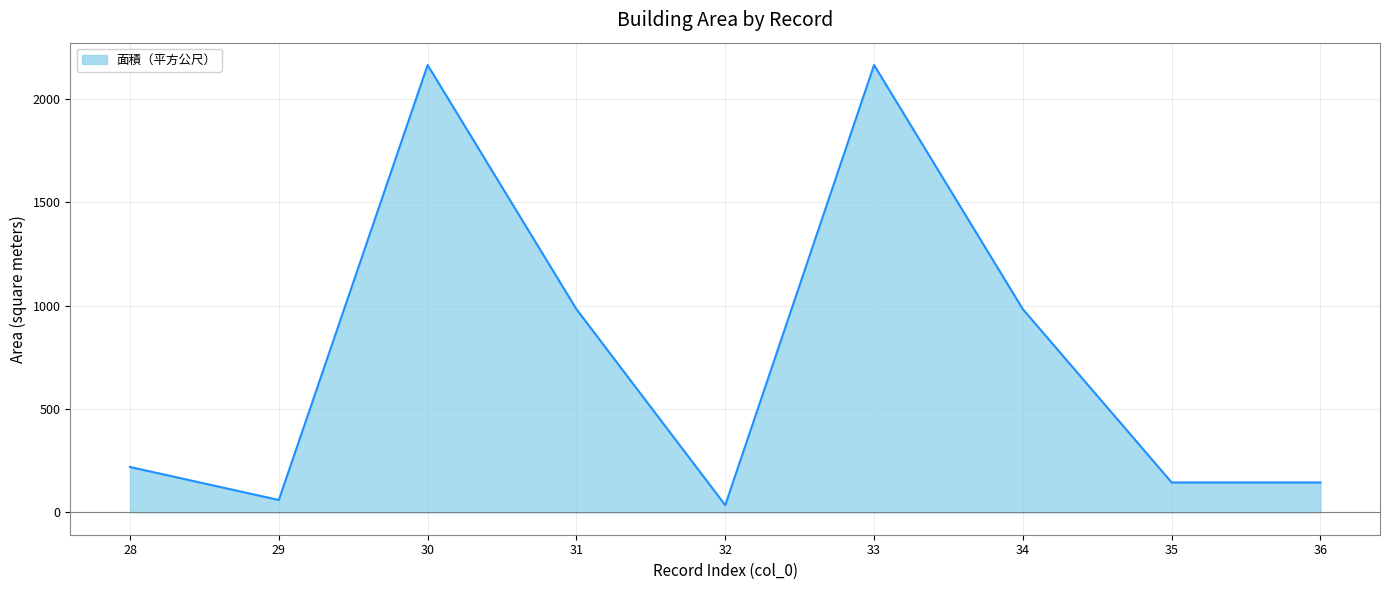

What is the greatest value displayed?

2165.2